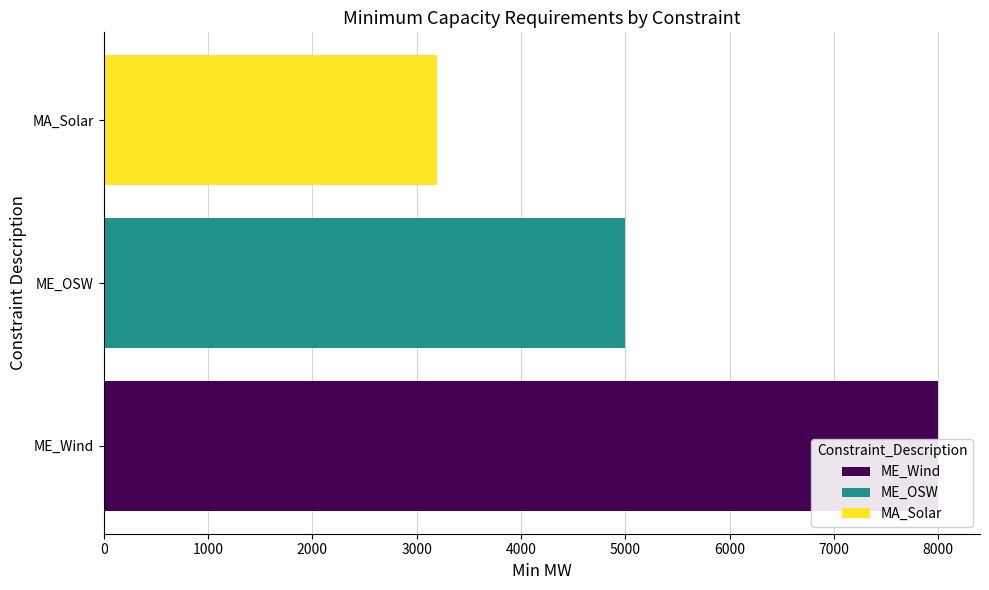

What is the change in value from ME_Wind to ME_OSW?

-3000